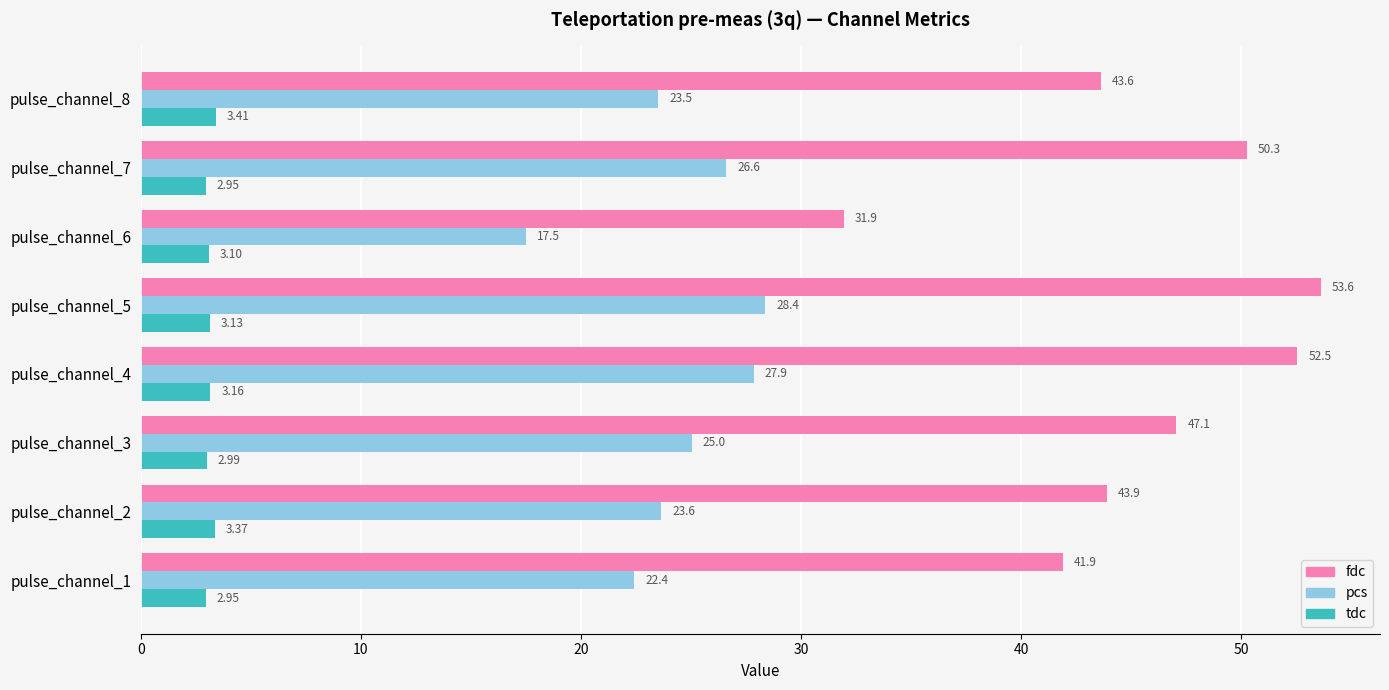

What is the sum of all tdc values?

25.1